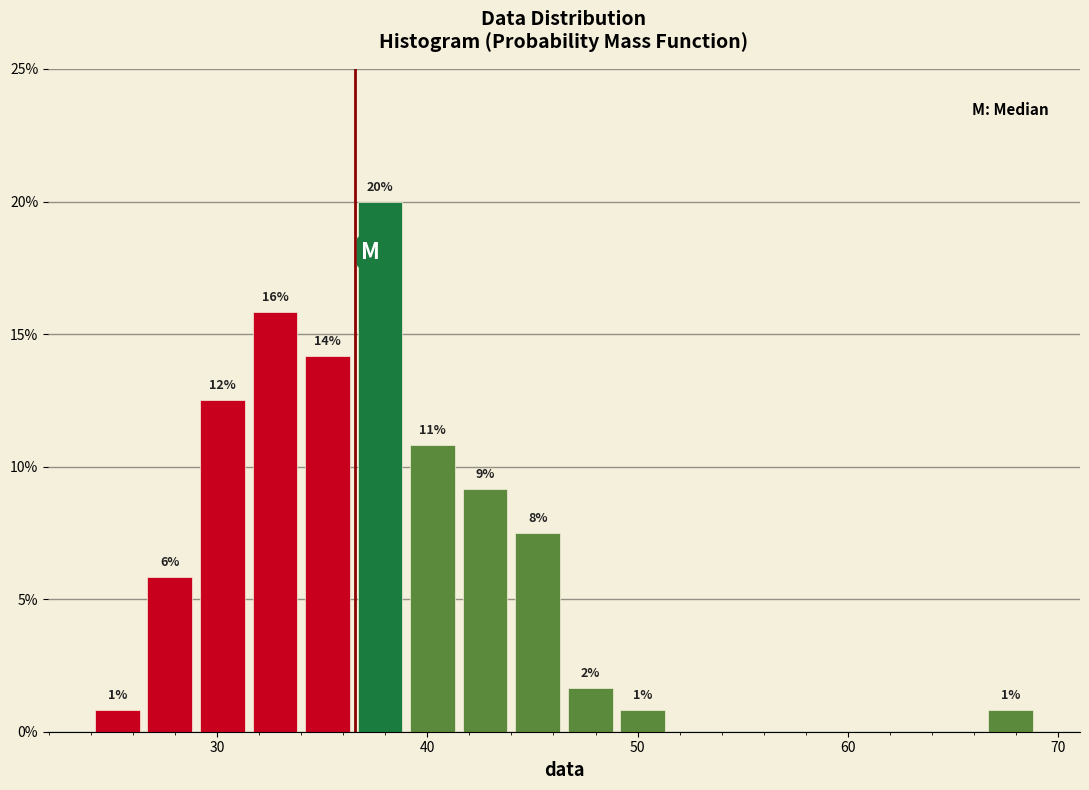

Around what value on the x-axis is the tallest bar? Give the approximate position of its centre, as read against the axis.

38